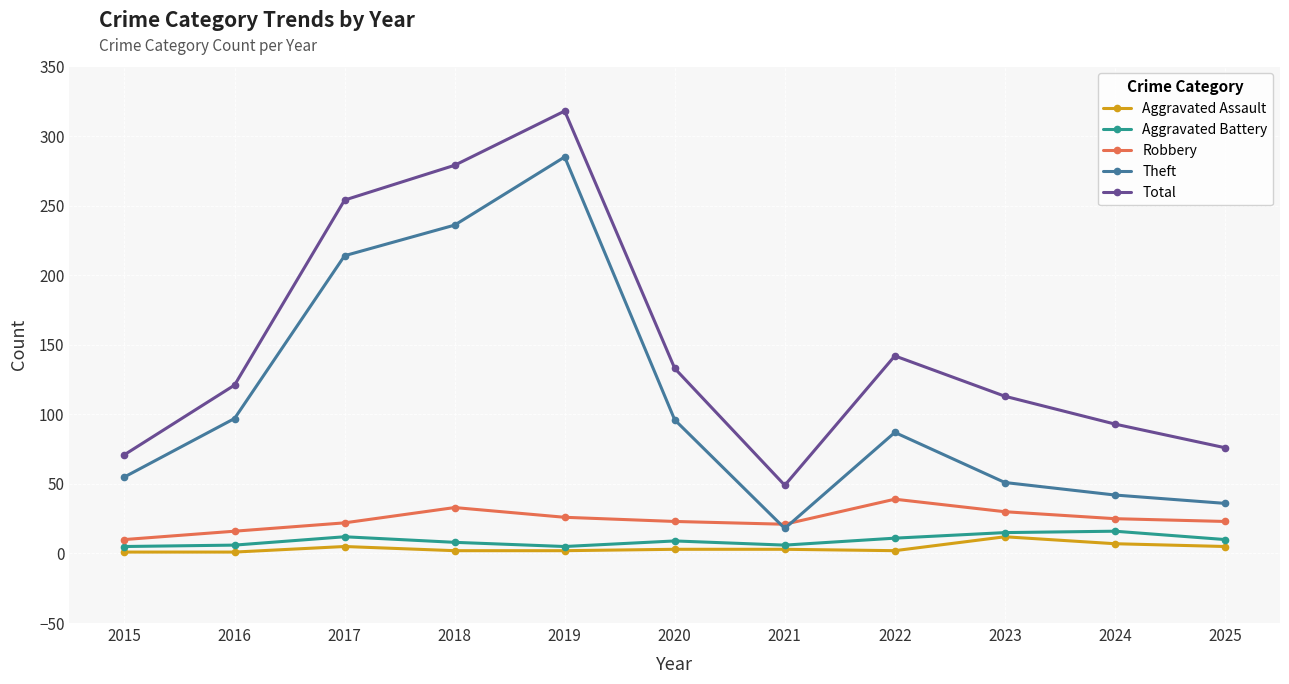

Rank the series by their maximum value, from highest to lowest.

Total, Theft, Robbery, Aggravated Battery, Aggravated Assault